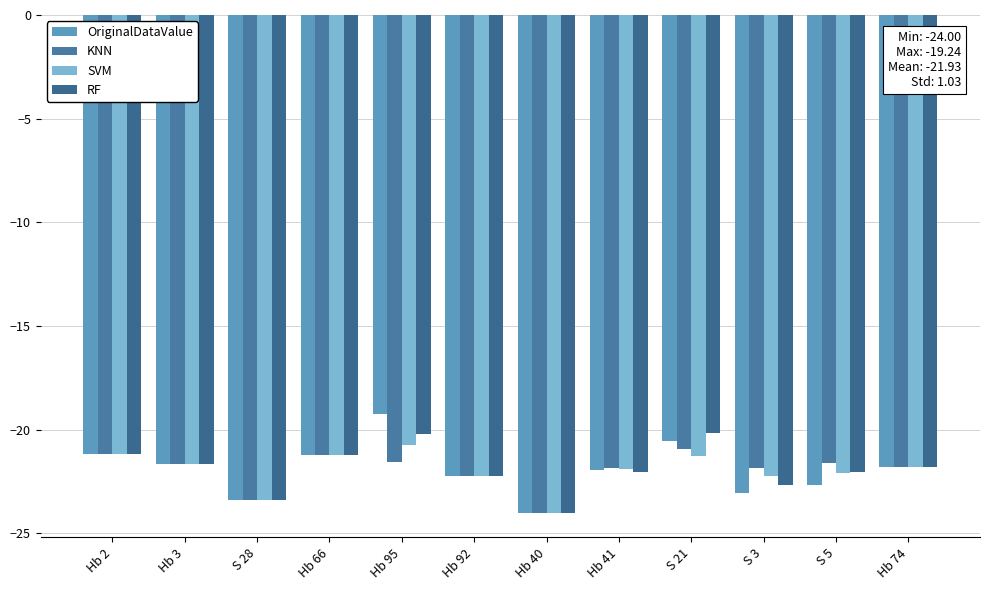

What is the label of the 3rd bar from the left?

S 28